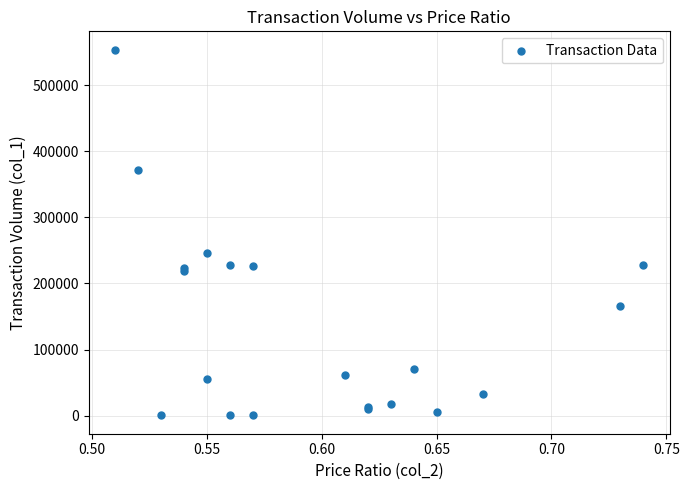

What Y value in the scatter plot is closest to 277045?

245700